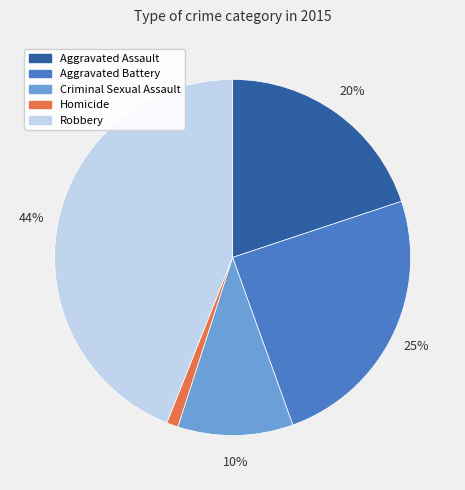

Is it true that Aggravated Battery is 35% of the pie?

False